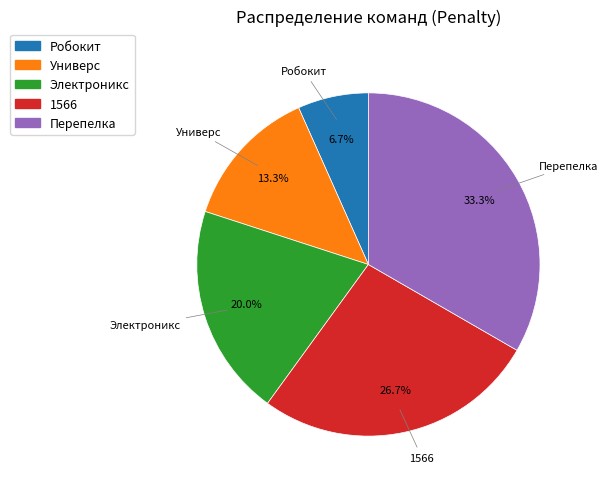

Rank the categories by value from highest to lowest.

Перепелка, 1566, Электроникс, Универс, Робокит